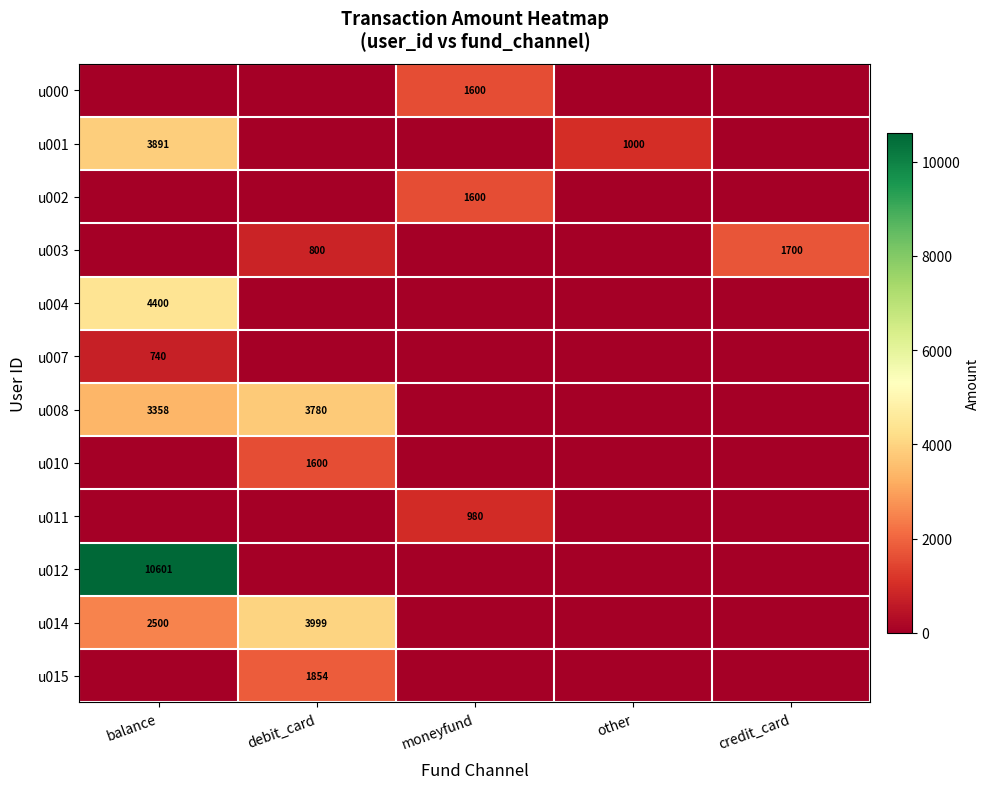

The value of u004 at balance is 4400. True or false?

True